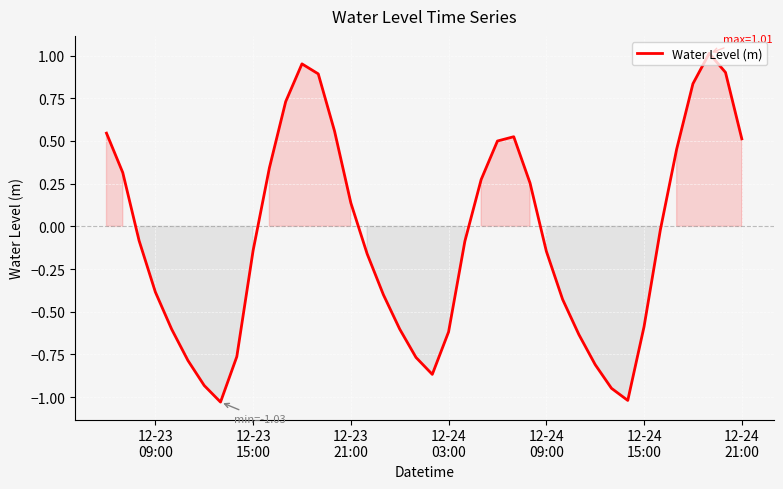

What is the difference between the maximum and minimum values?

2.0